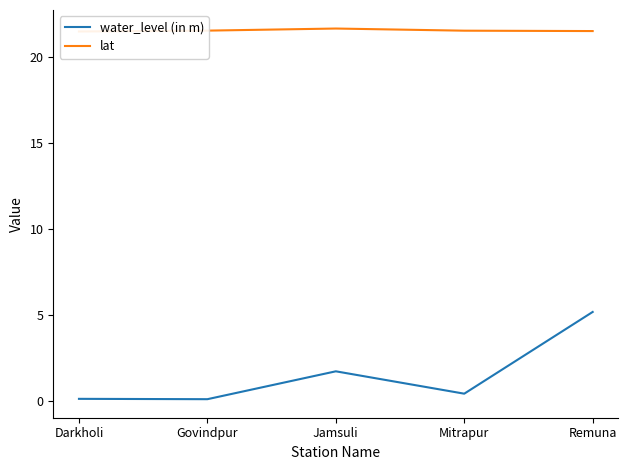

How many lat values are between 21 and 22?

5